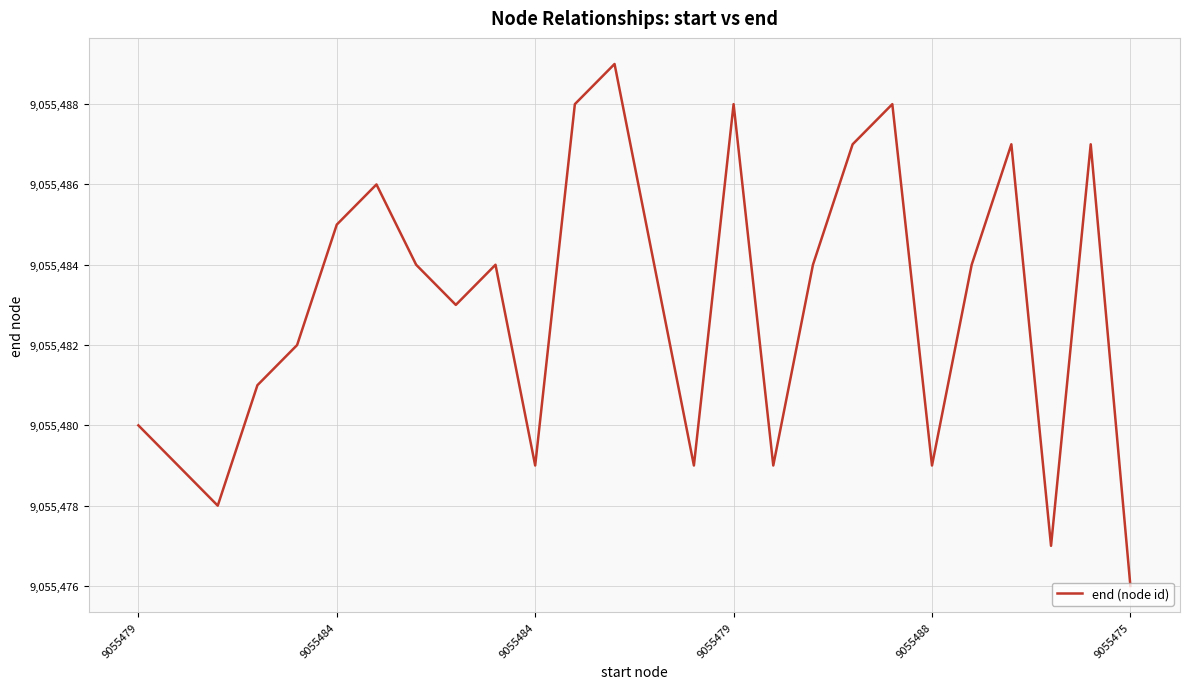

What is the minimum value shown in the chart?

9055476